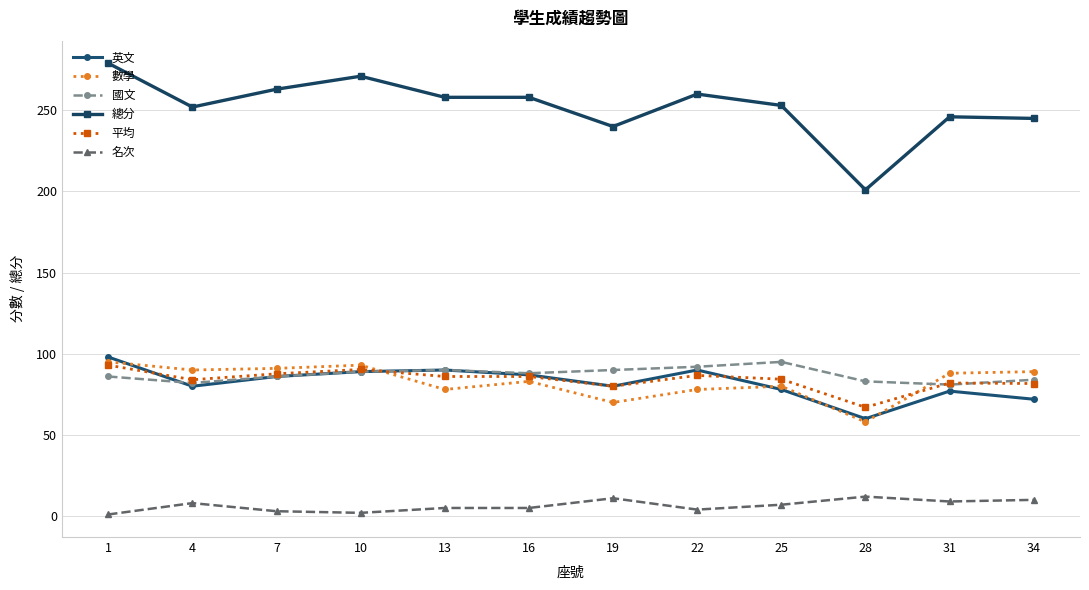

True or false: 總分 and 數學 intersect in this chart.

False